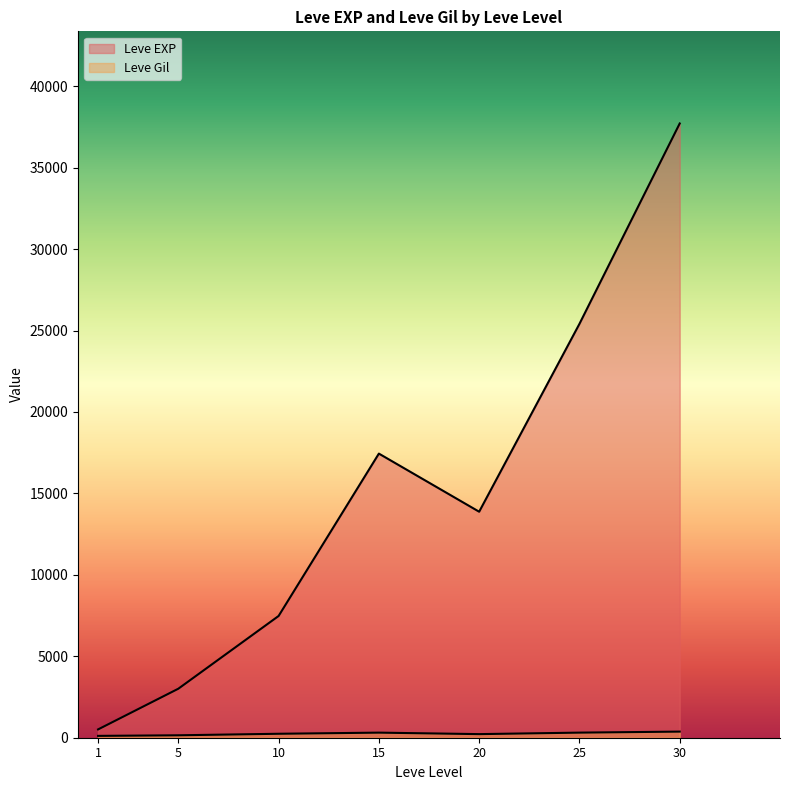

At which category does Leve EXP reach its first local valley?

1